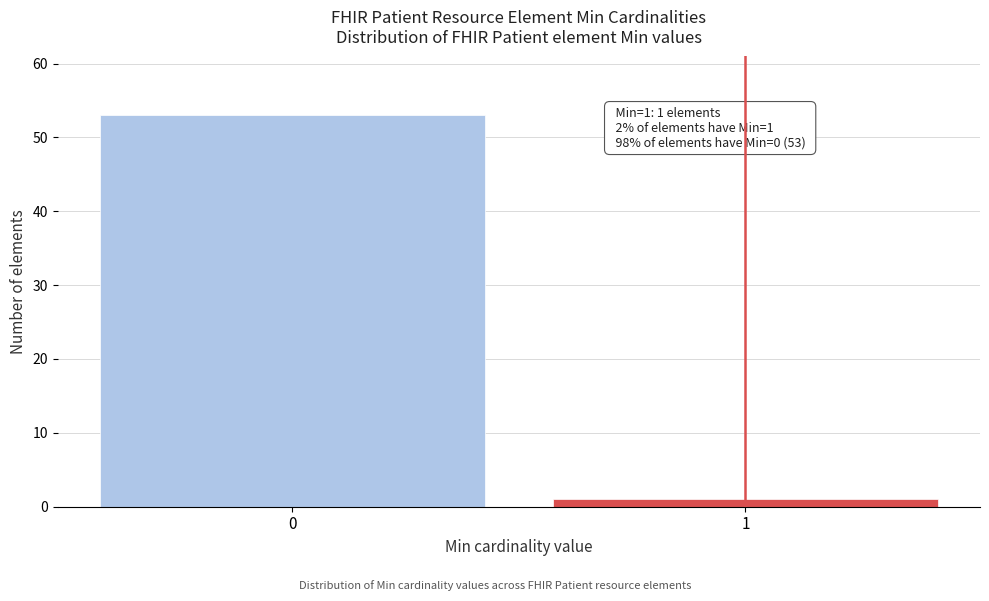

Reading left to right, list all the values displayed in this chart.

53	1